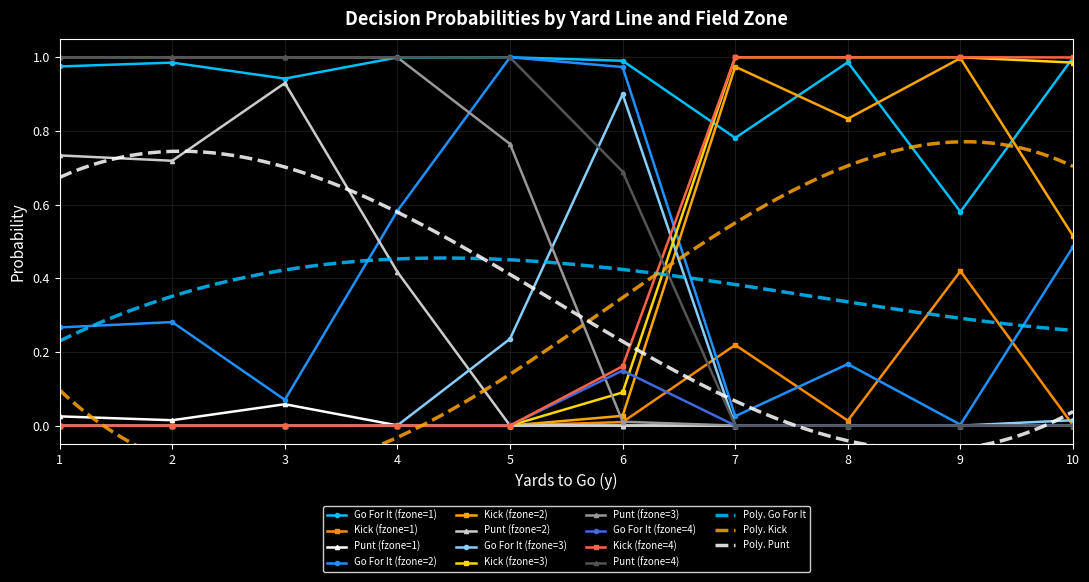

List the labels in order of gofor value, largest first.

5, 5, 4, 10, 6, 8, 2, 1, 6, 3, 6, 7, 4, 9, 10, 2, 1, 5, 8, 6, 3, 7, 10, 9, 4, 5, 10, 1, 1, 2, 2, 3, 3, 4, 7, 7, 8, 8, 9, 9